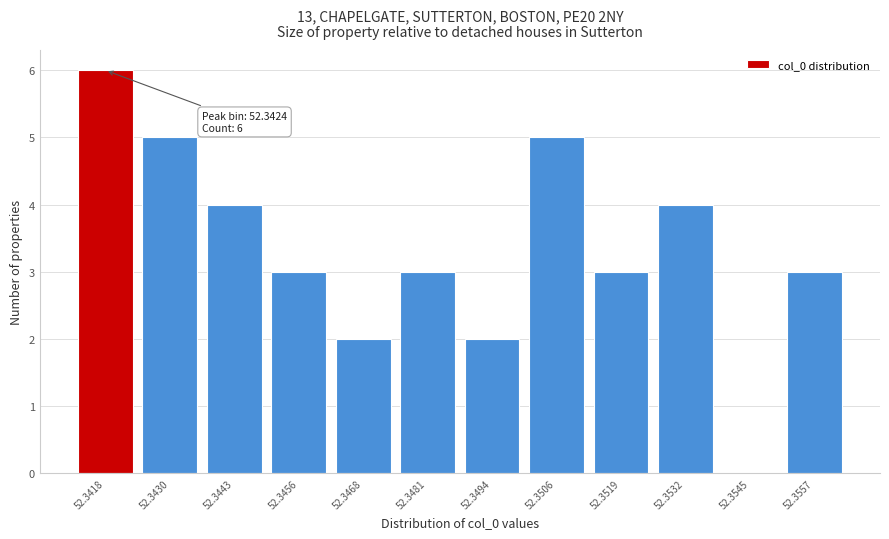

Reading right to left, transcribe all the data shown in this chart.

52.3557=3	52.3545=0	52.3532=4	52.3519=3	52.3506=5	52.3494=2	52.3481=3	52.3468=2	52.3456=3	52.3443=4	52.3430=5	52.3418=6